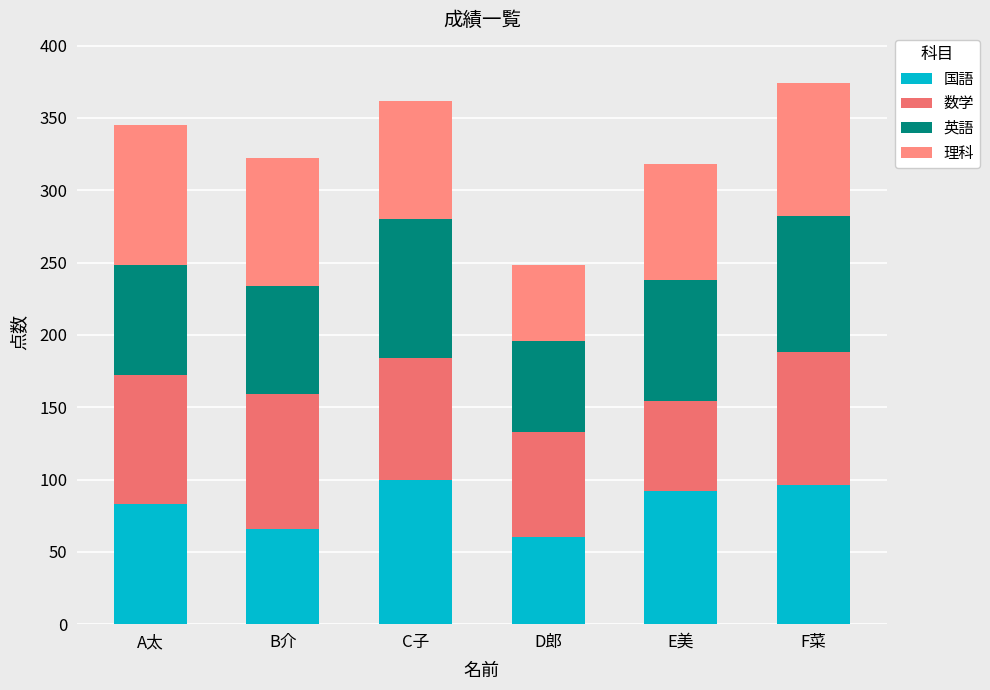

Does the chart contain stacked bars?

Yes